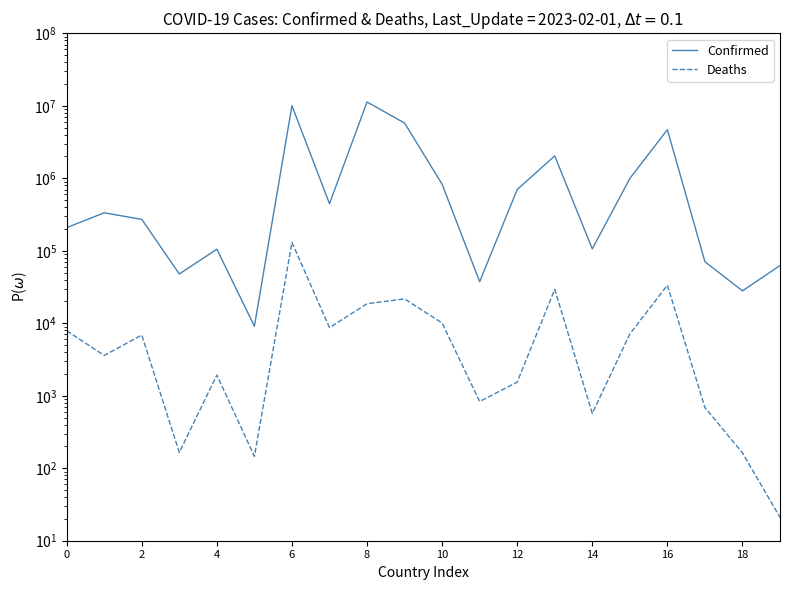

At how many categories does at least one series exceed 10765820?

1